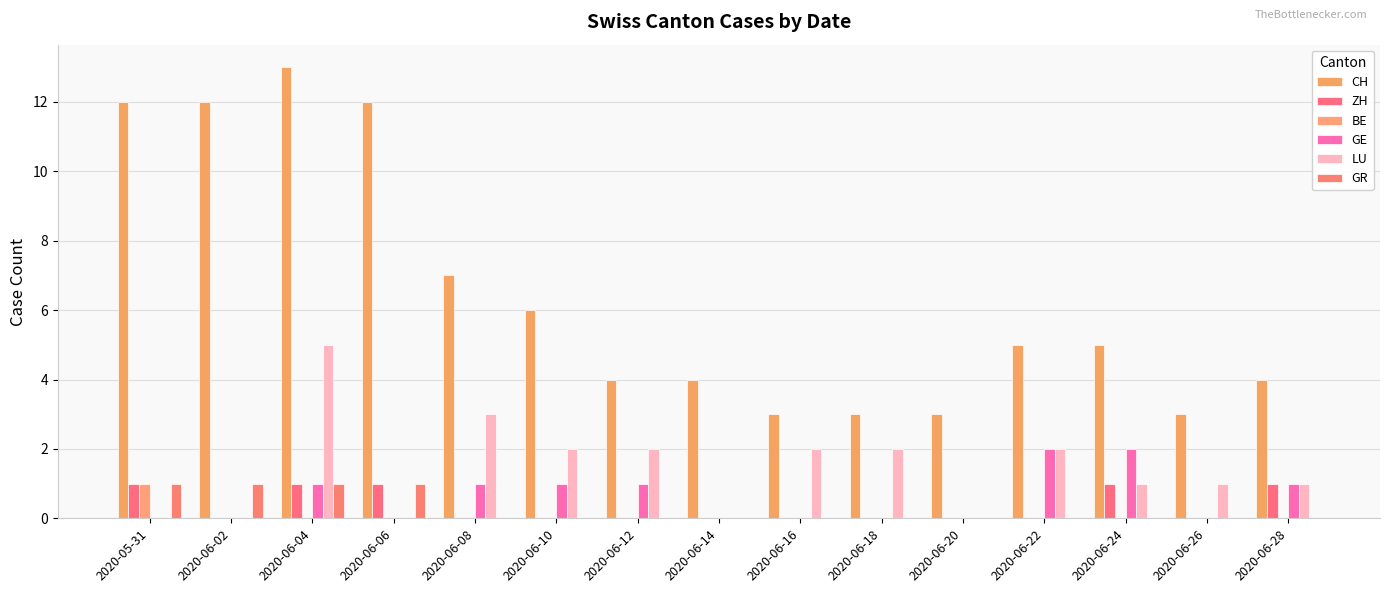

At which category does the chart reach its minimum across all series?

2020-06-02